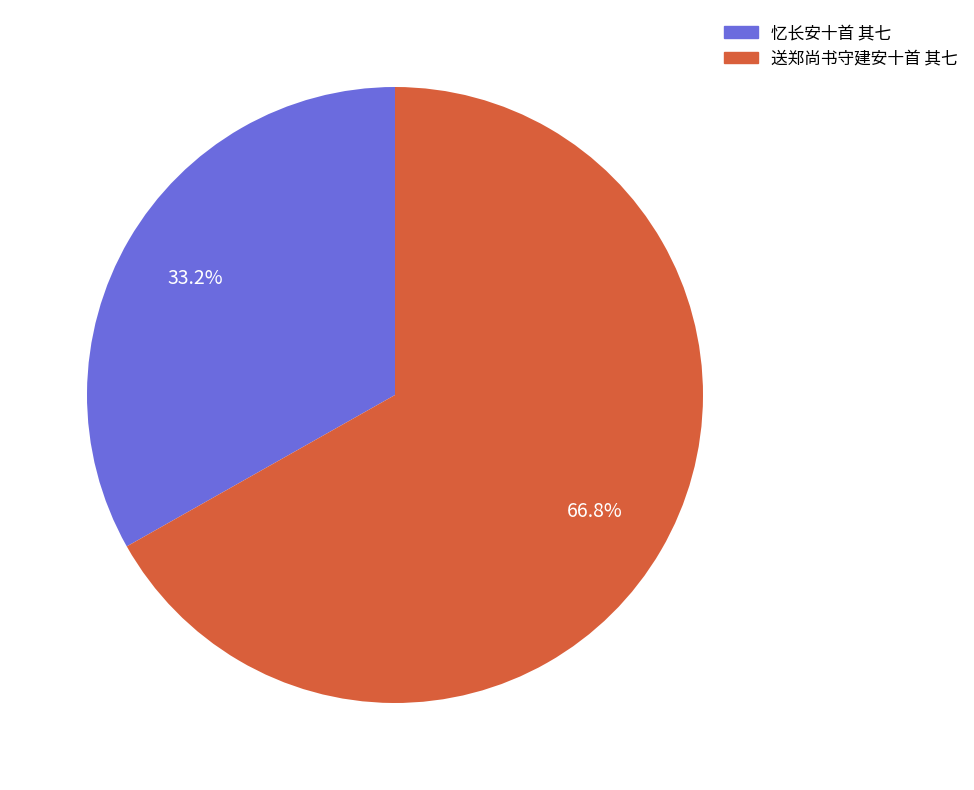

What is the ratio of the value at 送郑尚书守建安十首 其七 to the value at 忆长安十首 其七?

2.0